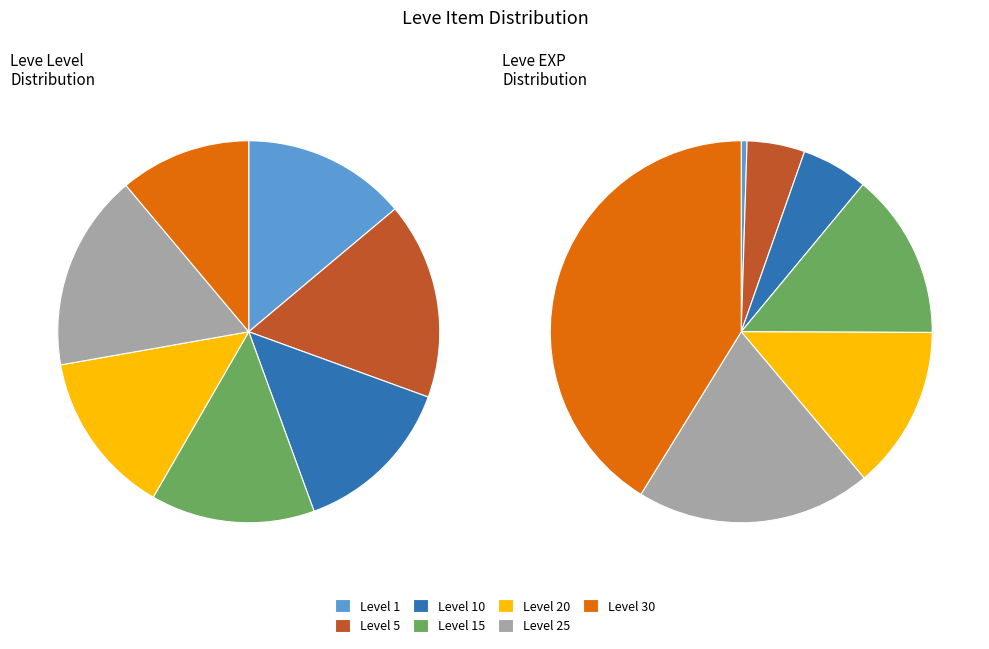

What is the ratio of the value at Level 15 to the value at Level 30?

1.2